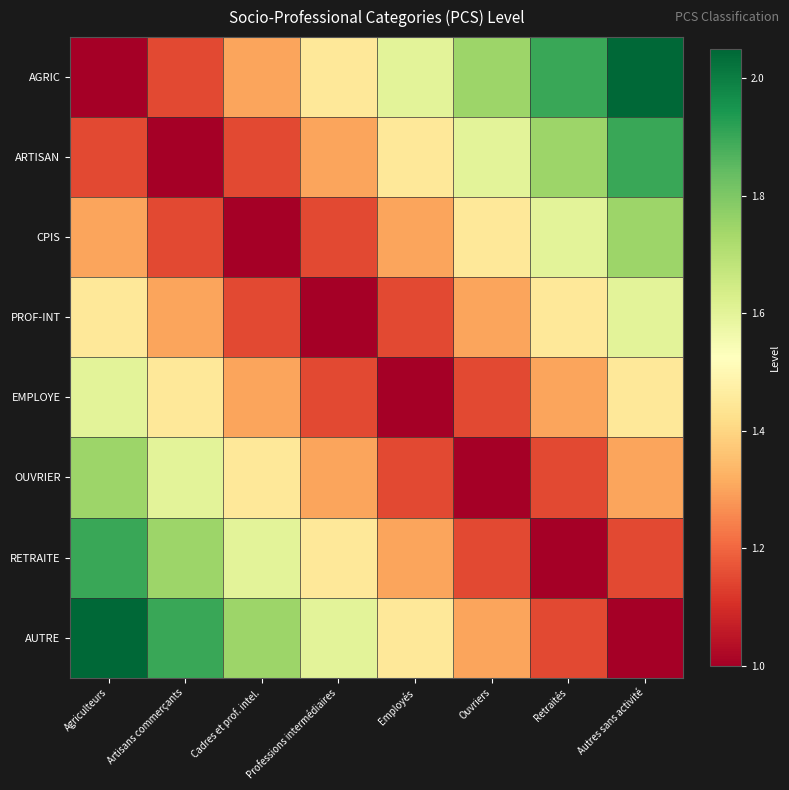

What is the difference between the highest and lowest values at Ouvriers?

0.8